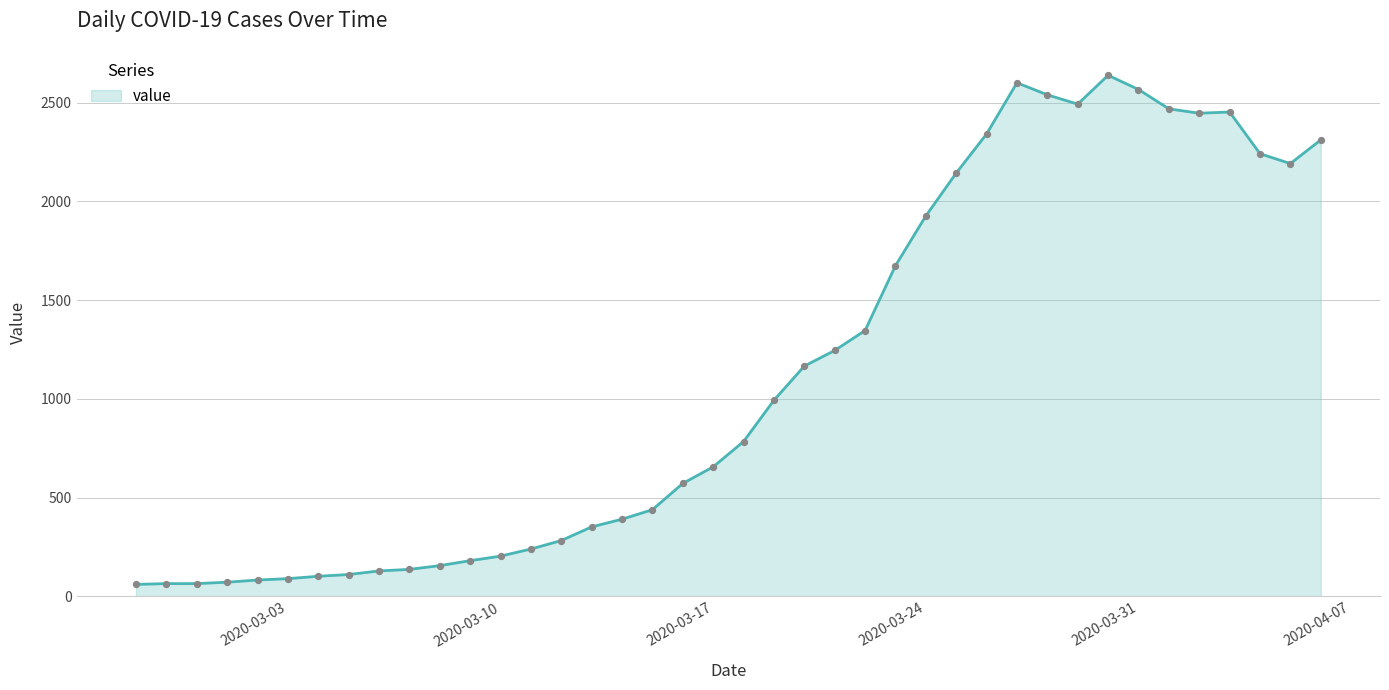

What is the smallest value displayed?

61